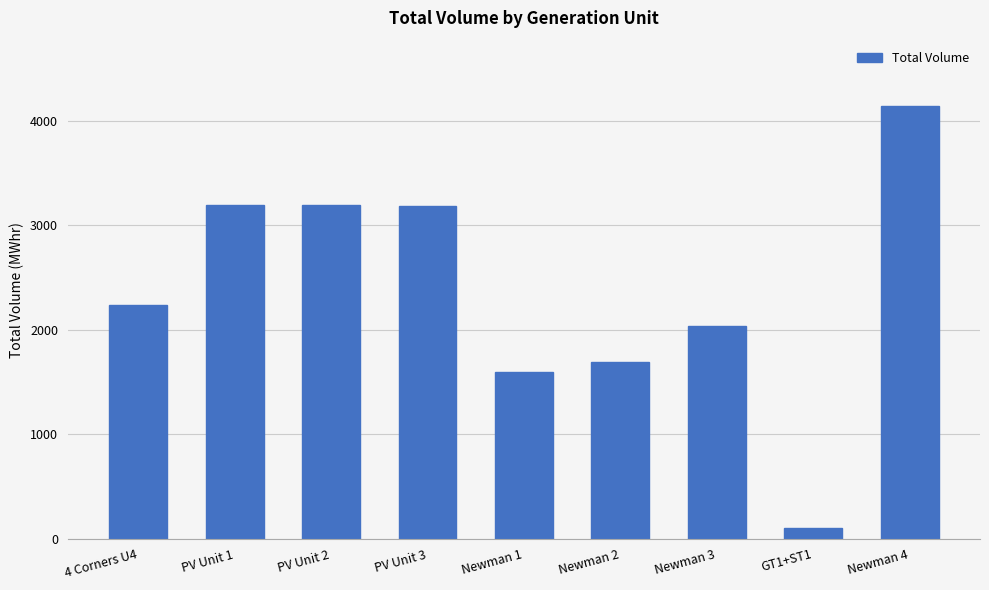

Read the value at Newman 1.

1592